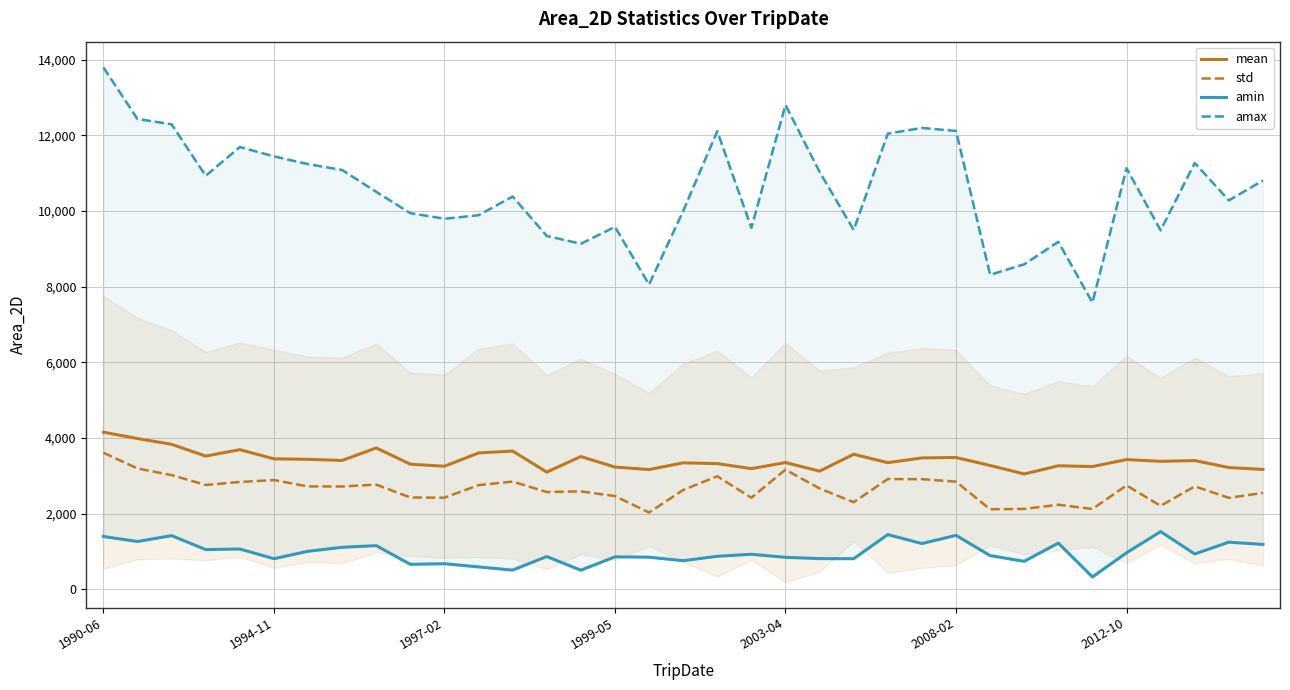

At which label is amax closest to 10686?

34